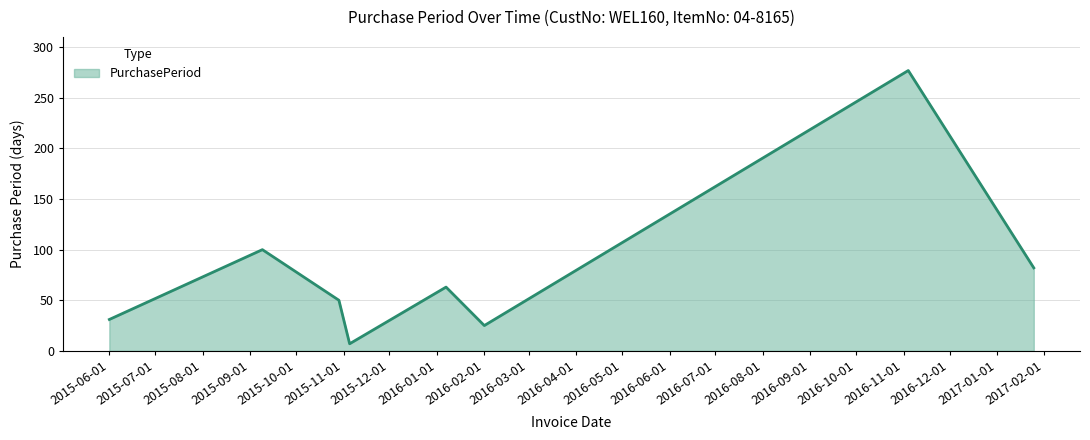

What is the smallest value displayed?

7